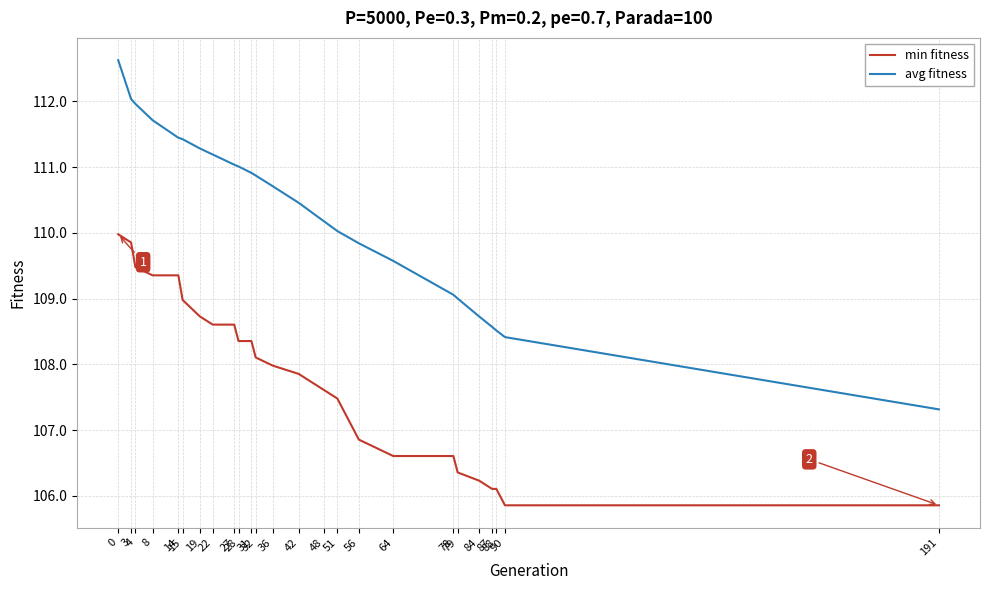

Rank the series at 19 from highest to lowest value.

avg fitness, min fitness